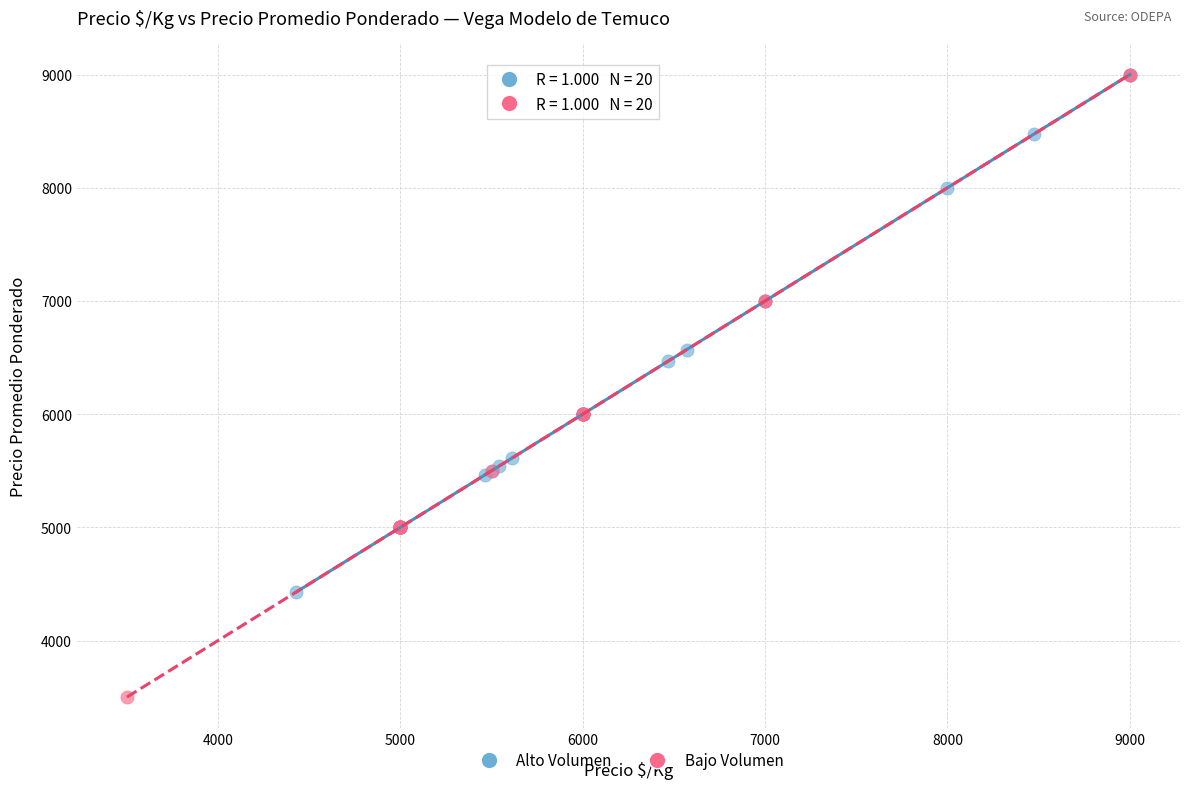

What are all the series names shown in the legend?

Alto Volumen, Bajo Volumen